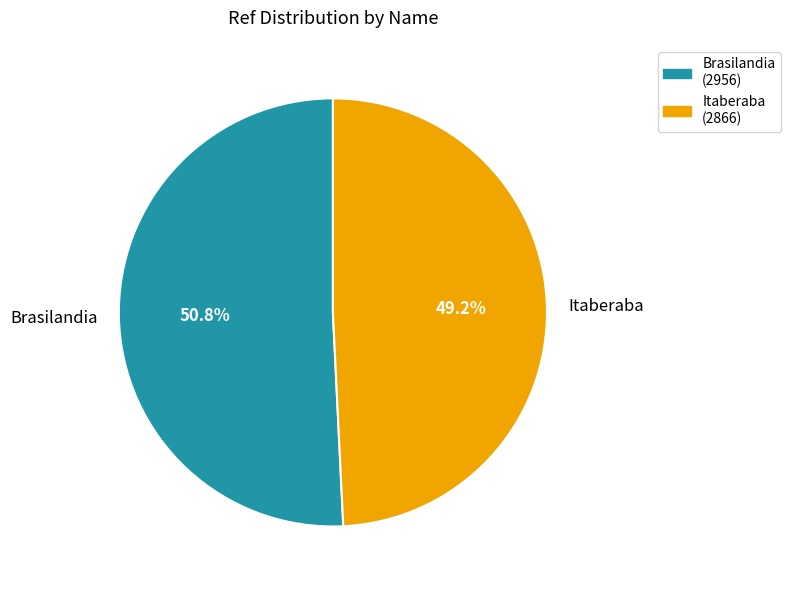

What percentage is the Brasilandia slice, to the nearest percent?

51%